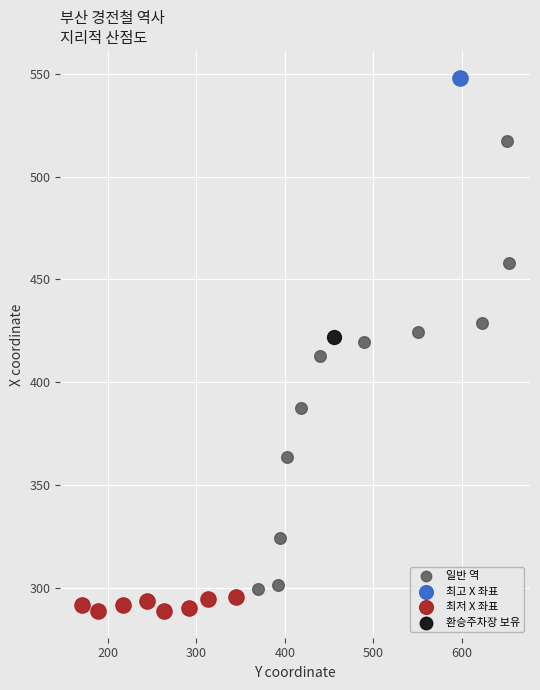

What are all the series names shown in the legend?

일반 역, 최고 X 좌표, 최저 X 좌표, 환승주차장 보유